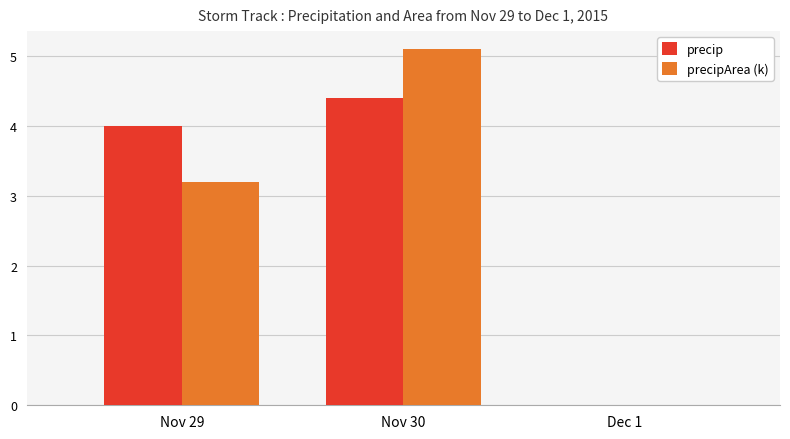

Is the value of precipArea (k) at Nov 29 greater than the value of precip at Dec 1?

Yes